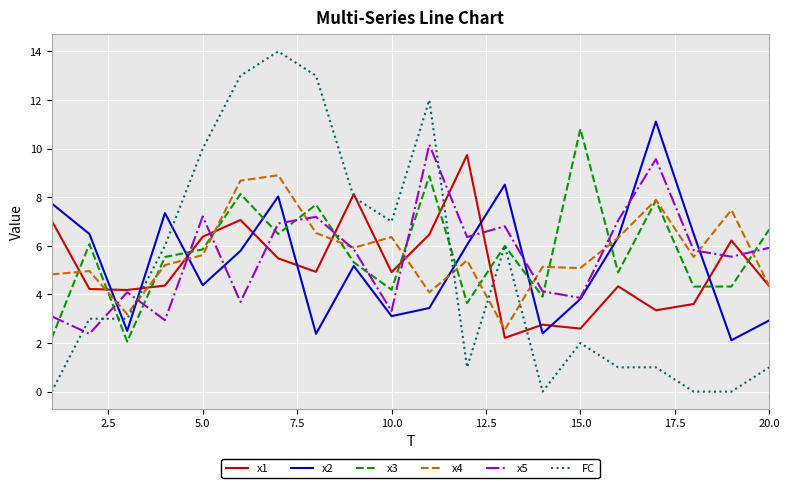

What is the minimum value for x2?

2.1